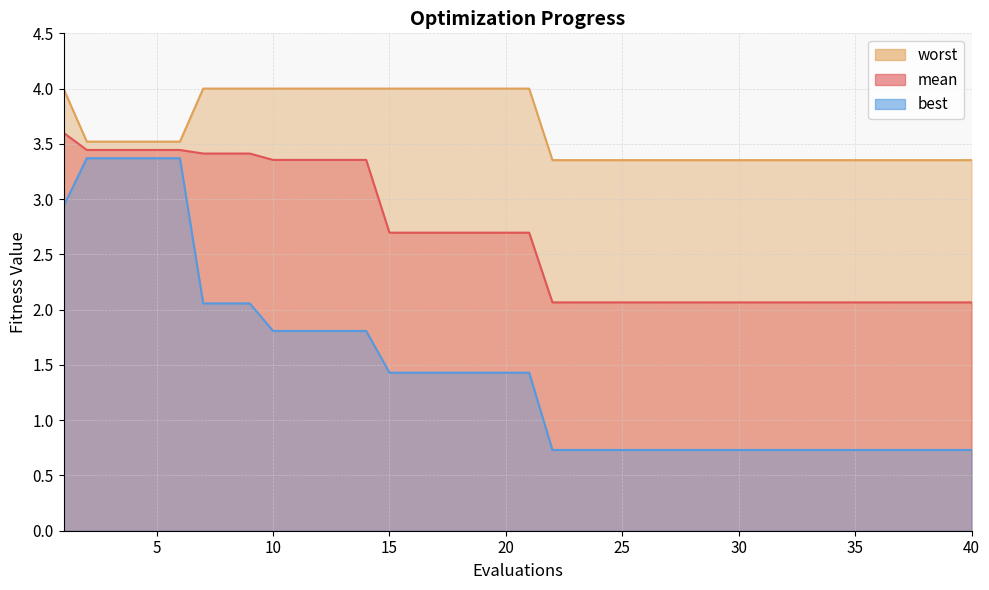

The mean series shows 3.4 at 40. True or false?

False